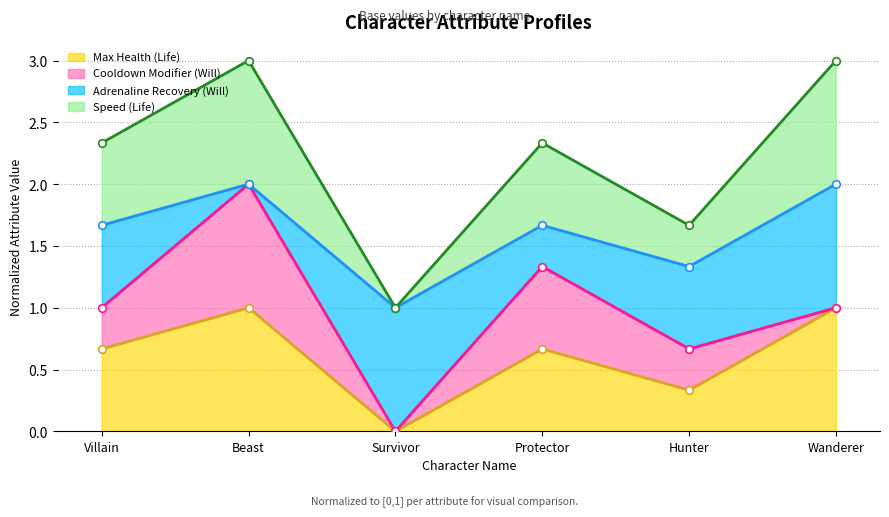

Is the value of Speed (Life) at Protector greater than the value of Max Health (Life) at Wanderer?

Yes